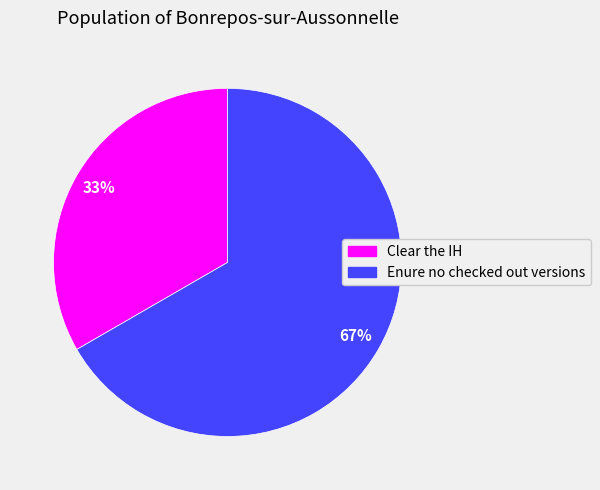

To the nearest percent, what is the average slice percentage?

50%